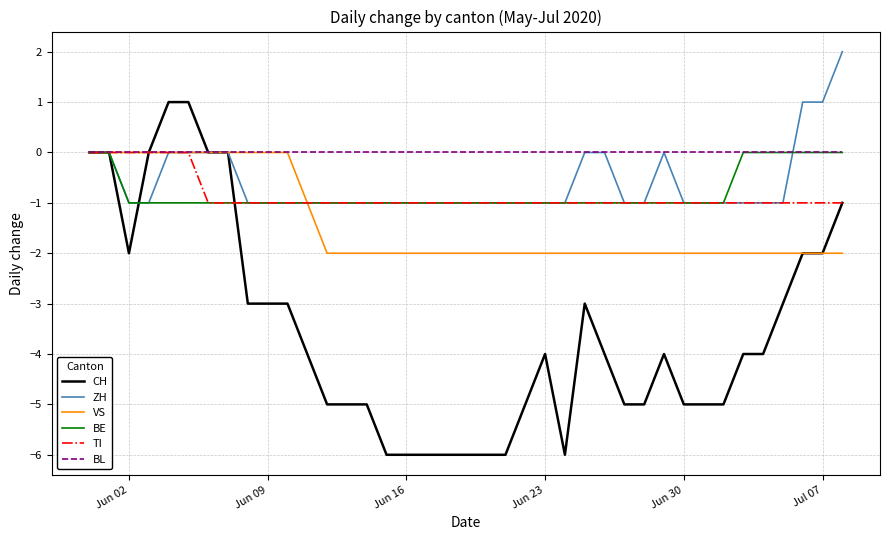

Which series has the widest spread of values?

CH